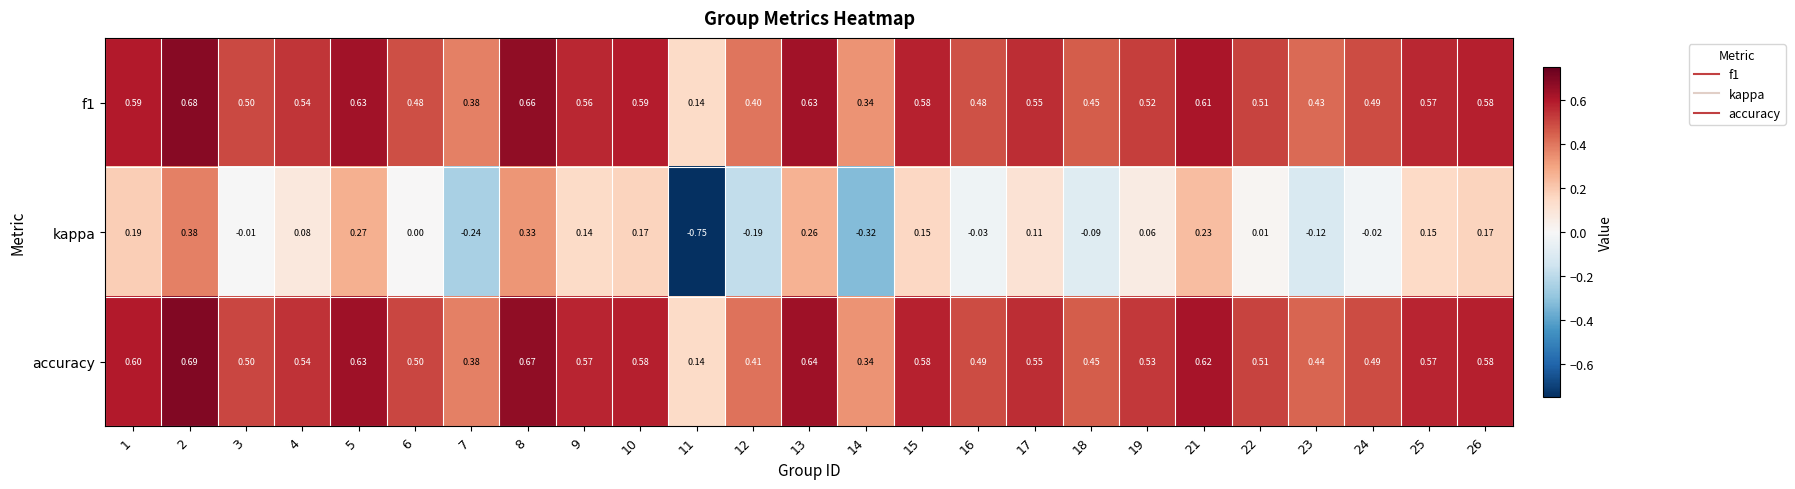

Which series has the widest spread of values?

kappa